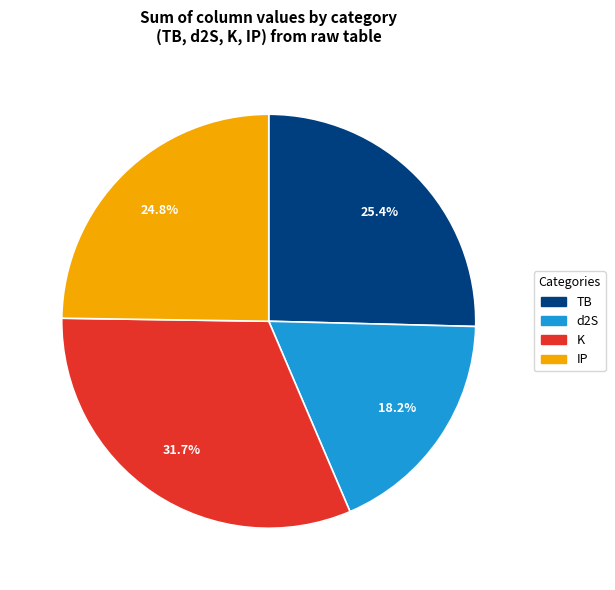

To the nearest percent, what is the average slice percentage?

25%